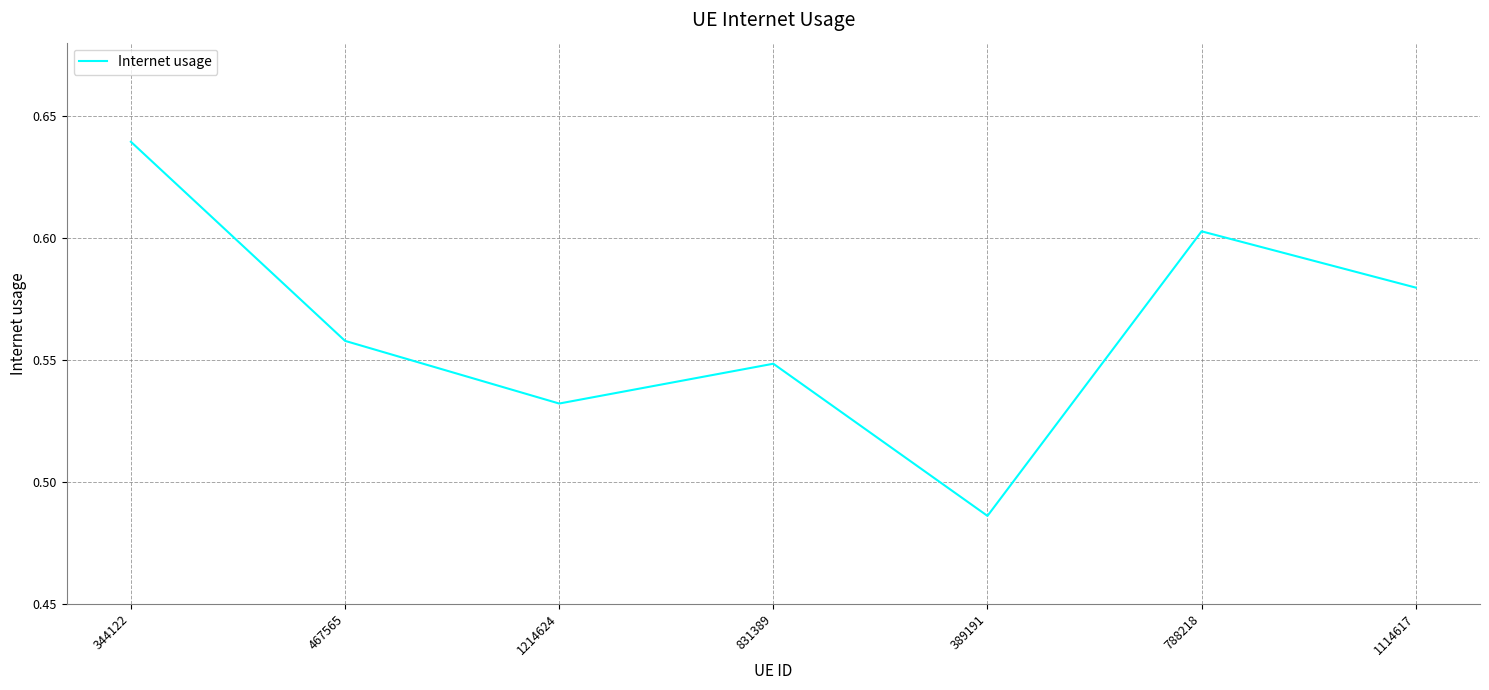

How many values are between 0 and 1?

7